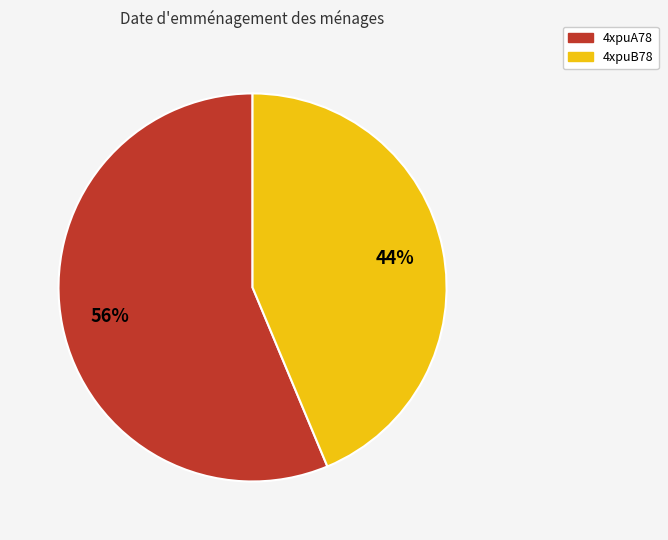

What is the largest slice in the pie chart?

4xpuA78